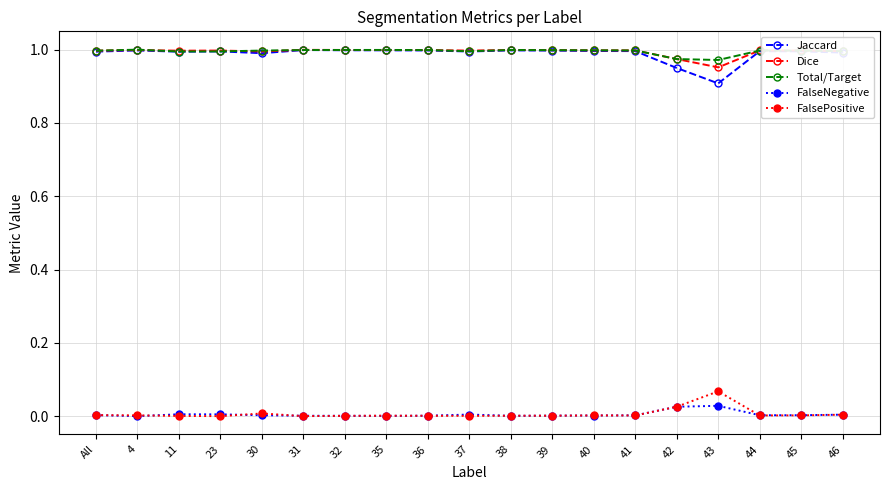

Is it true that Jaccard equals 1.7 at 44?

False